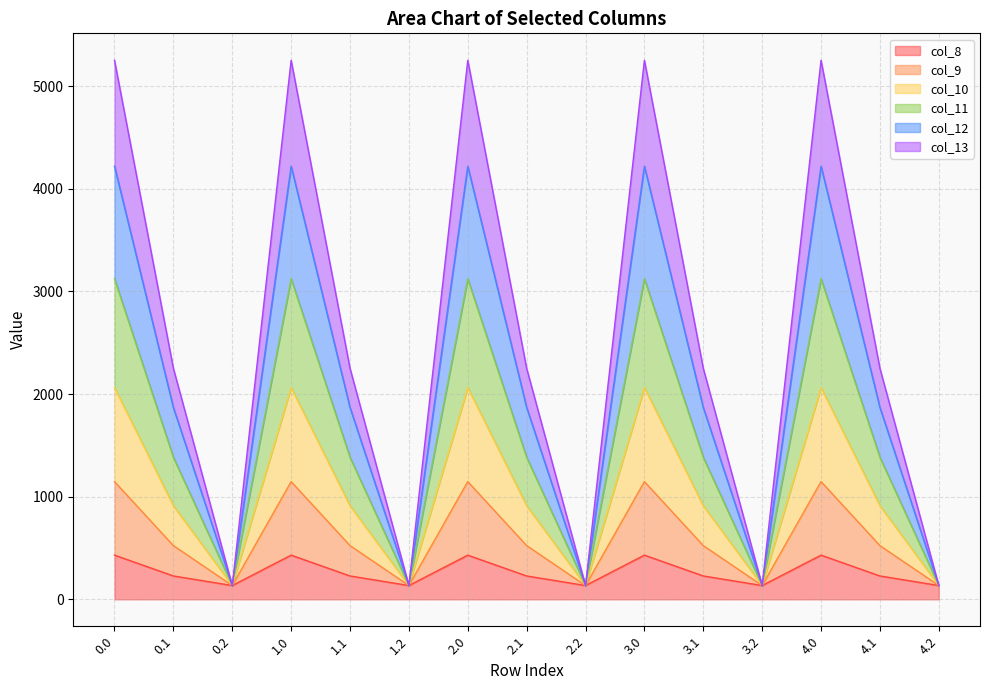

True or false: col_11 has more than 2 interior local peaks.

True